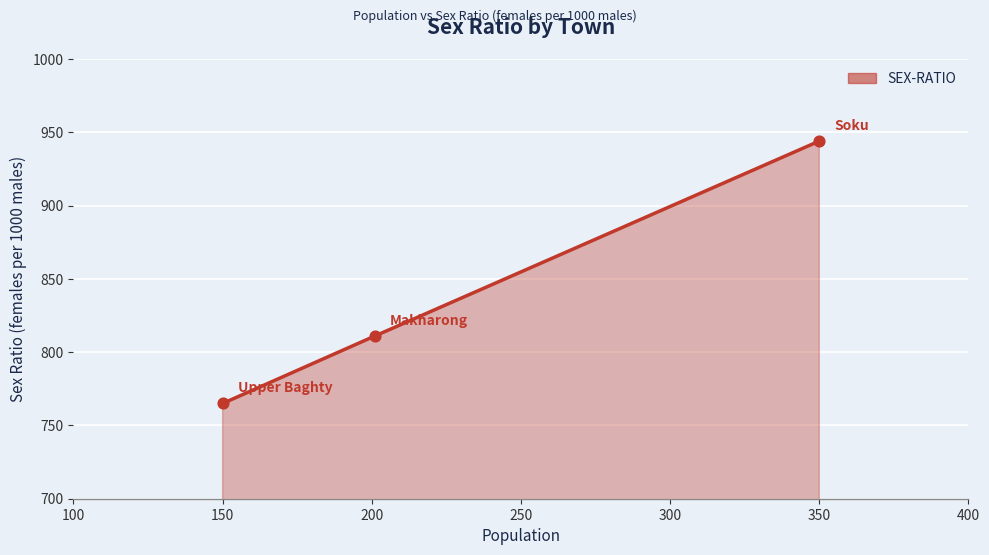

What is the minimum value shown in the chart?

765